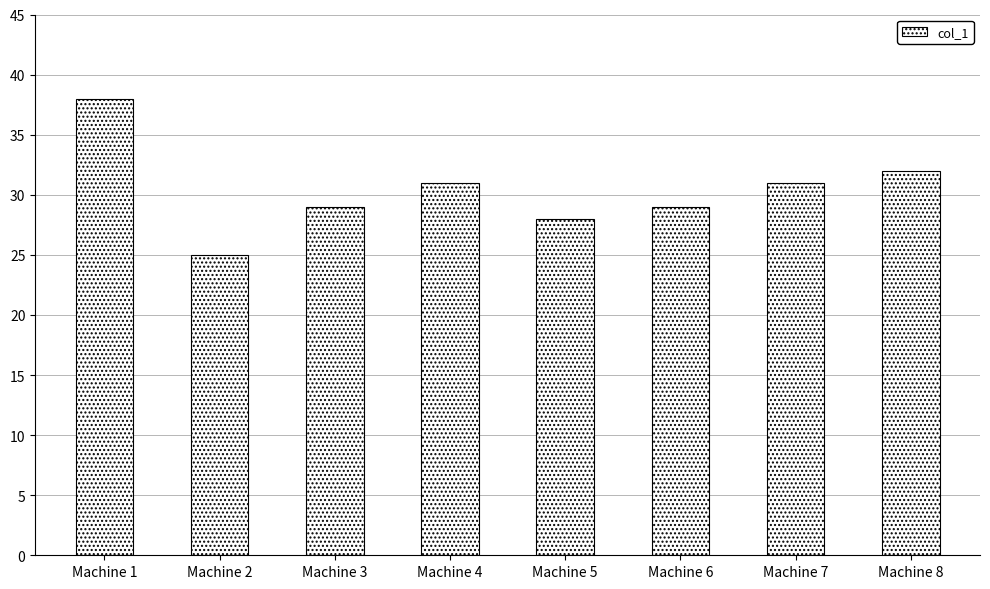

What is the difference between the values at Machine 7 and Machine 8?

1